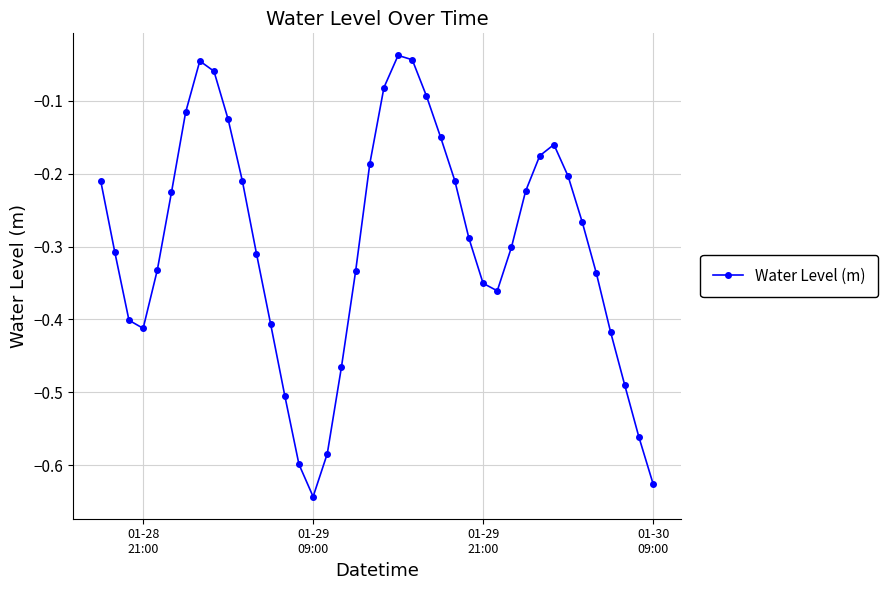

How many interior local peaks (higher than both neighbors) does the data have?

3